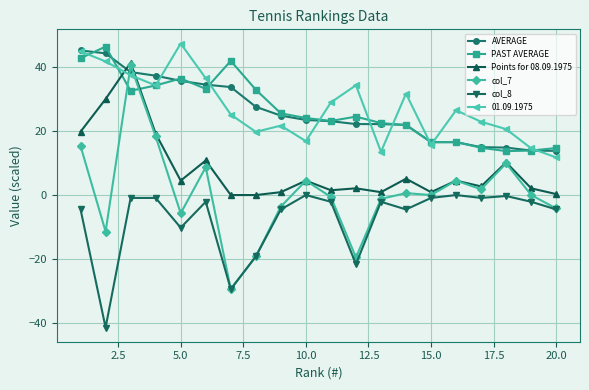

Does the chart display data point markers on the line(s)?

Yes